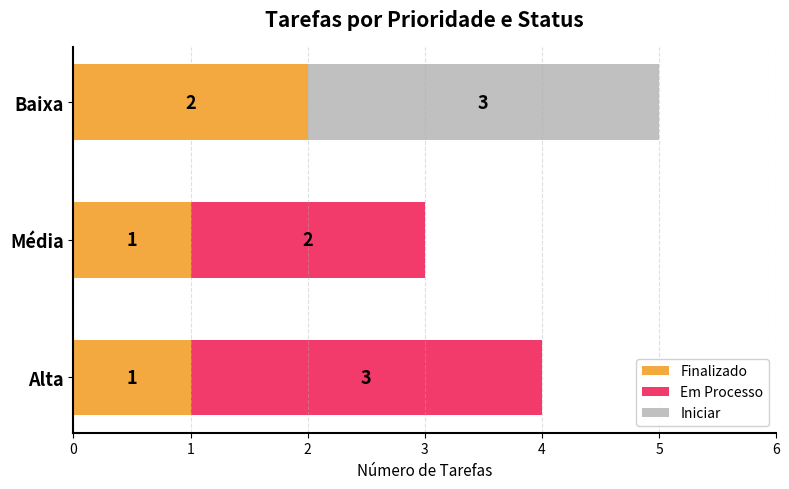

The Finalizado series shows 1 at Média. True or false?

True